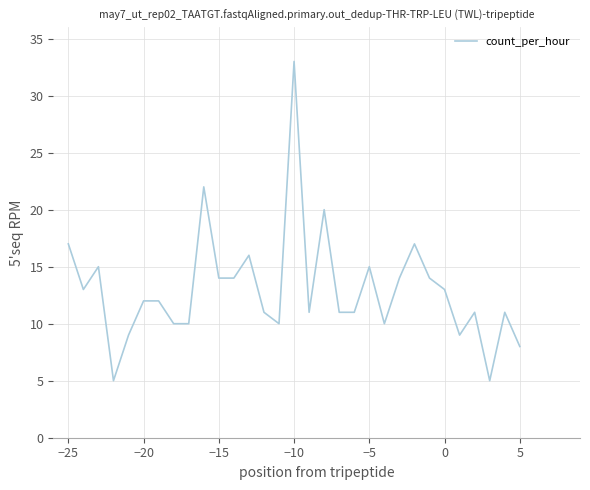

What is the smallest value displayed?

5